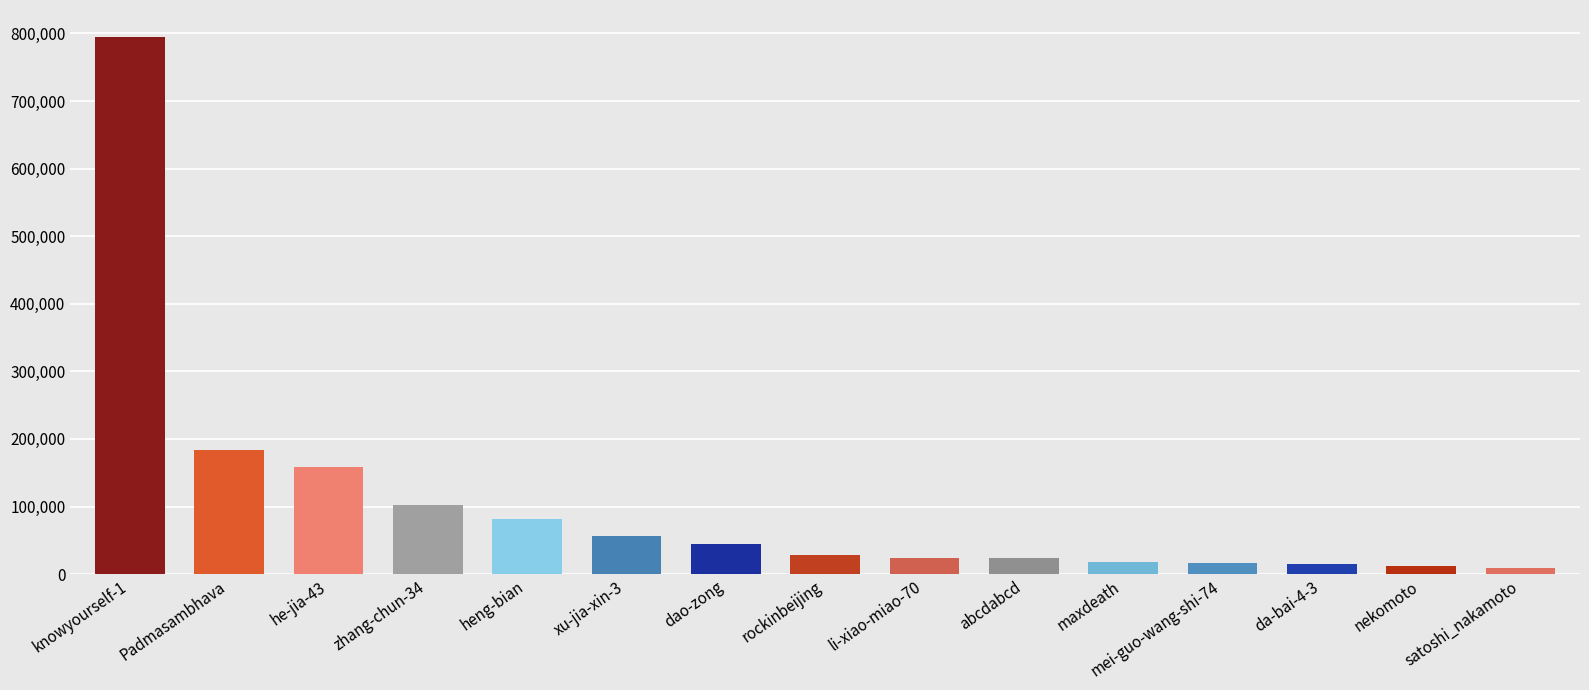

What is the sum of the values at dao-zong and da-bai-4-3?

59617